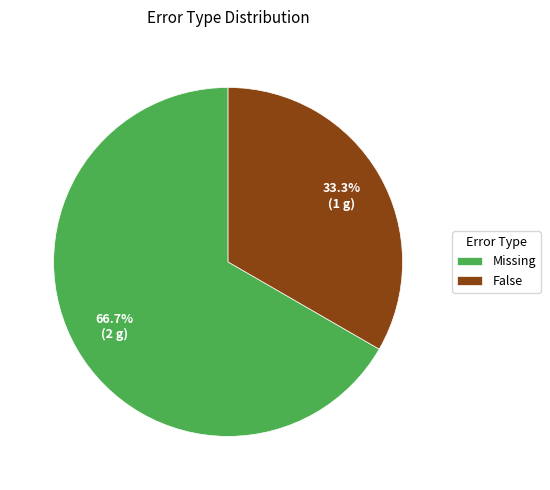

Is there any slice that represents more than half of the pie?

Yes